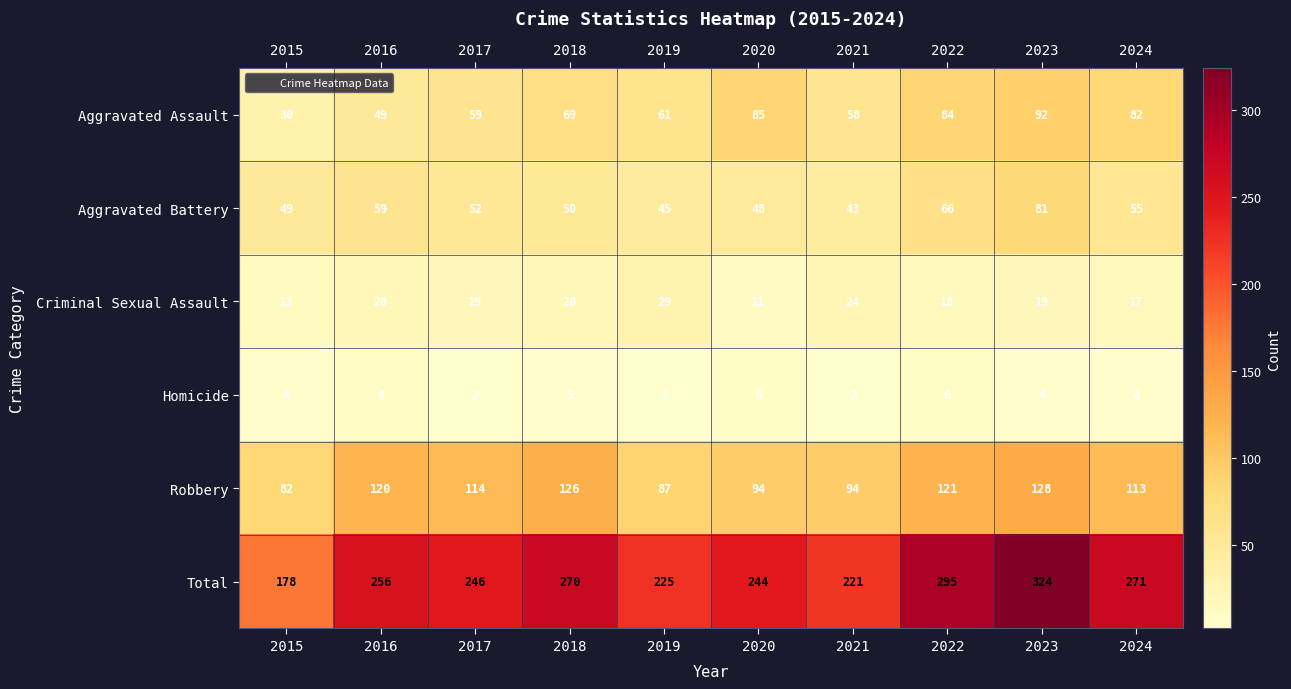

Is it true that Homicide equals 8 at 2016?

True